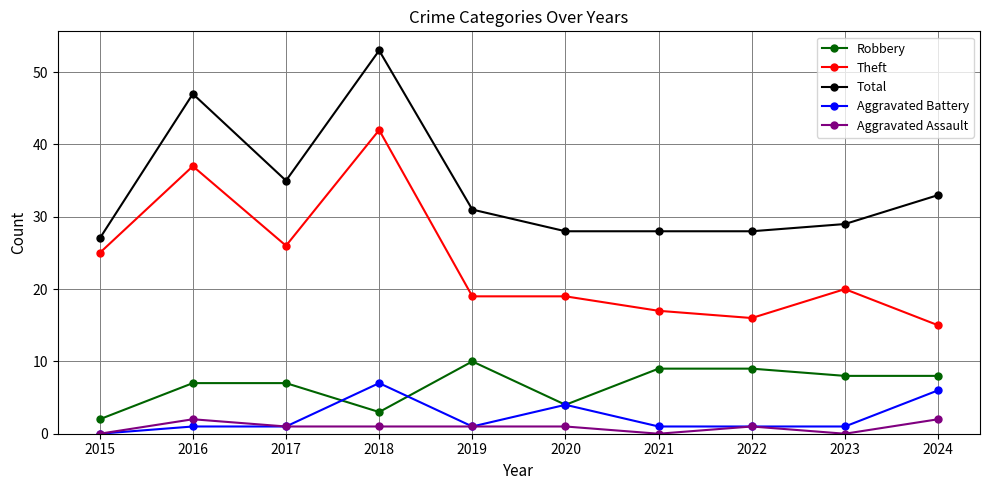

What is the approximate value of Aggravated Battery at 2024?

6